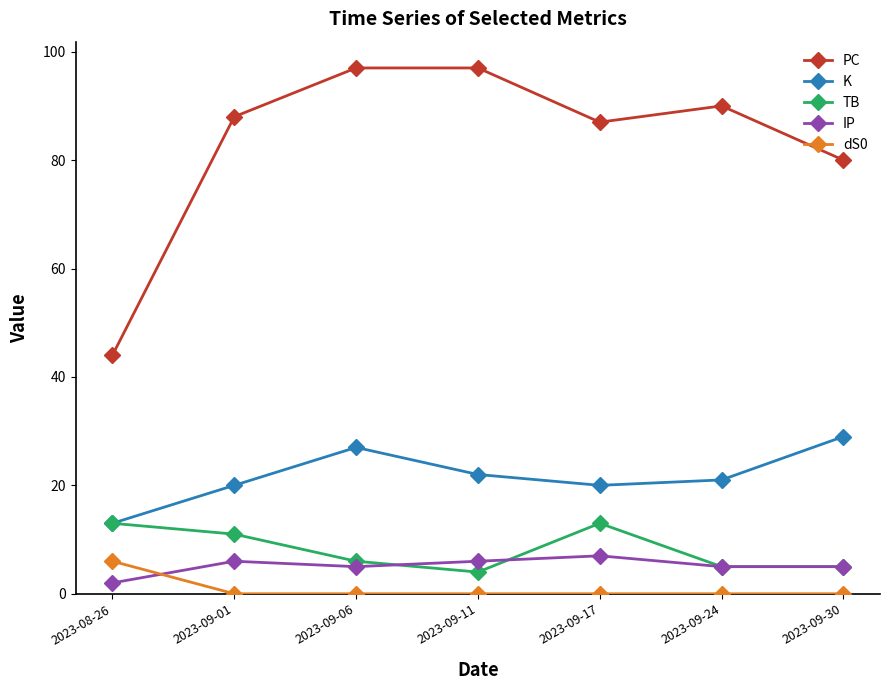

What is the difference between the highest and lowest values at 2023-09-11?

97